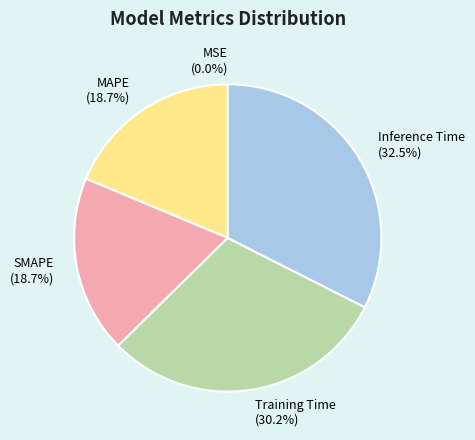

What is the total percentage of Inference Time and Training Time?

62.6%